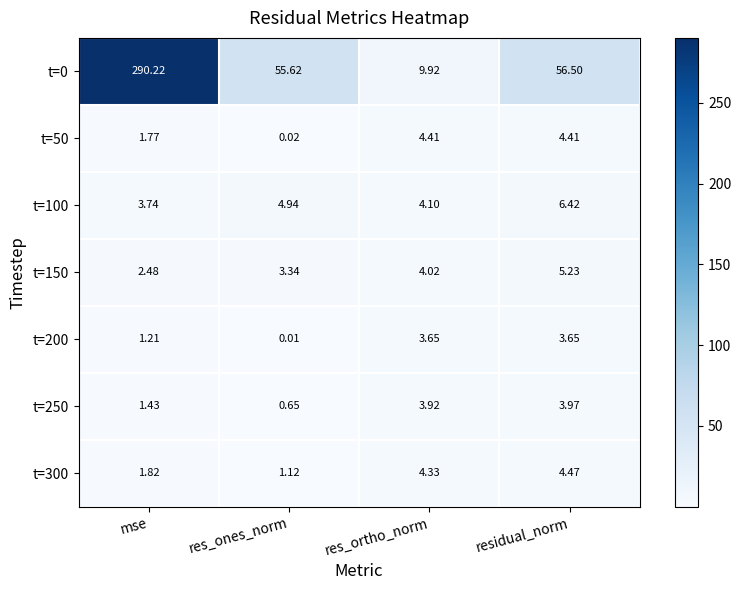

What is the maximum value shown in the chart?

290.2